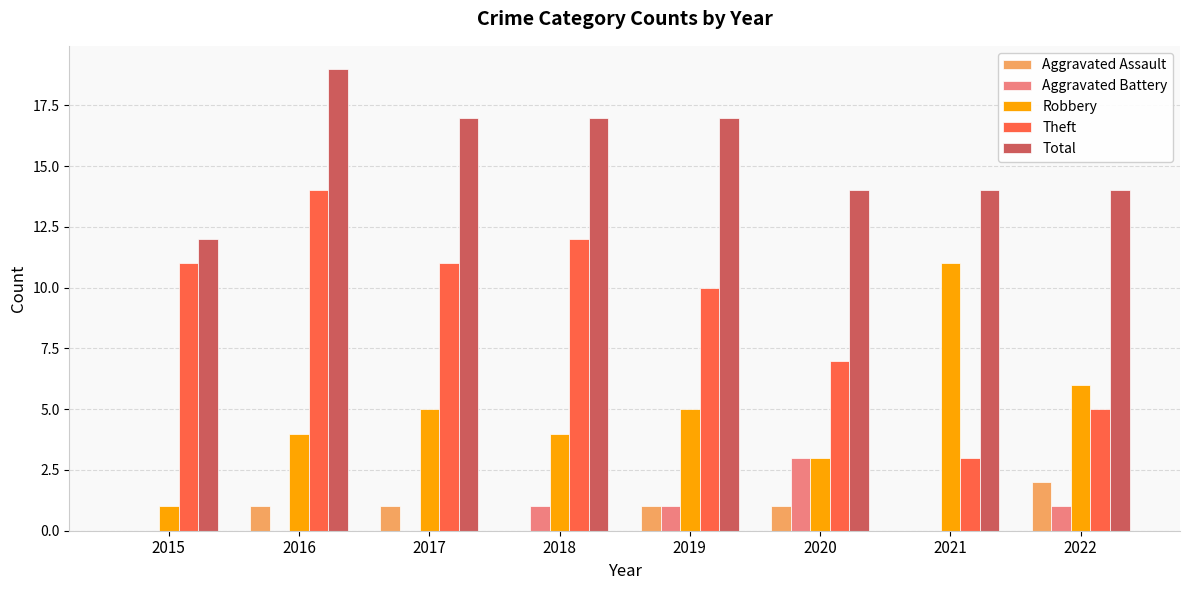

What is the difference between the Robbery values at 2022 and 2019?

1